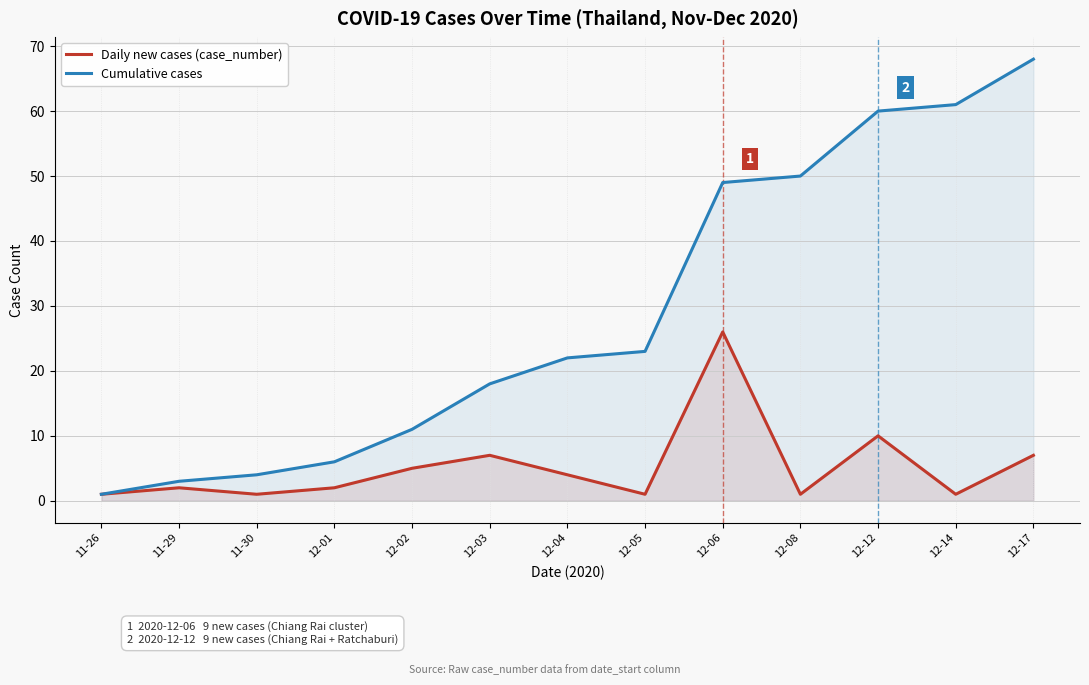

Which has a higher value, 12-02 or 12-06?

12-06